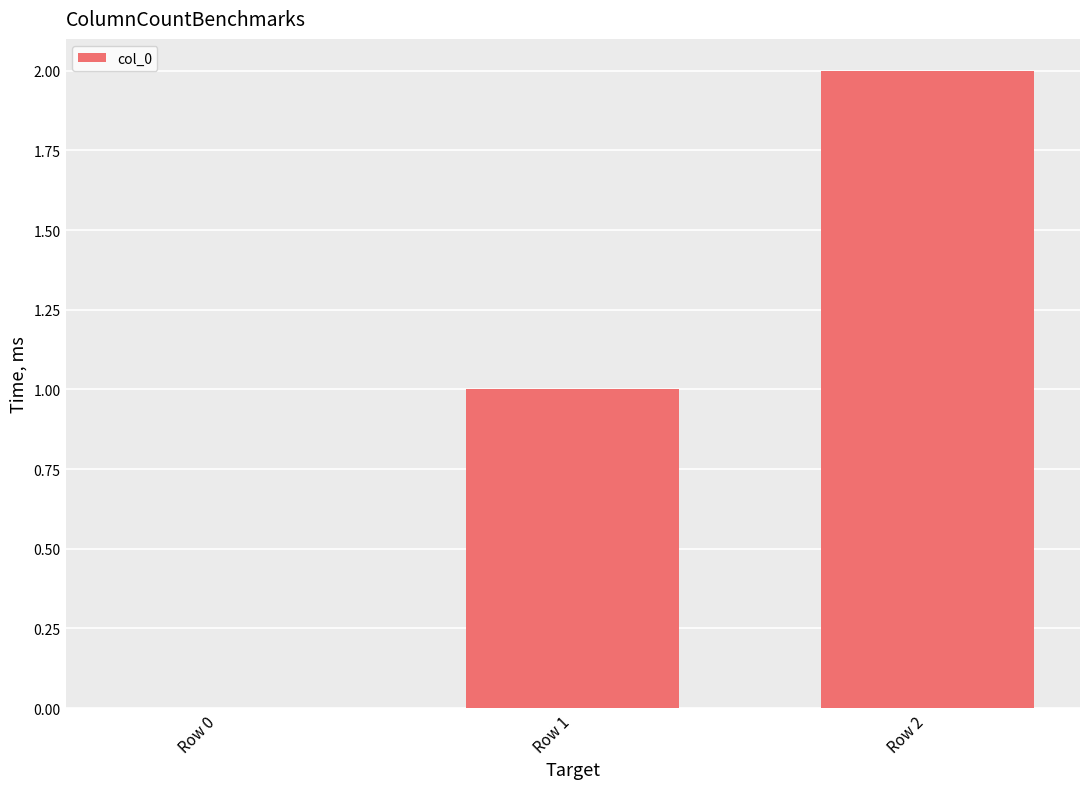

Reading left to right, extract all data points from this chart.

Row 0=0	Row 1=1	Row 2=2